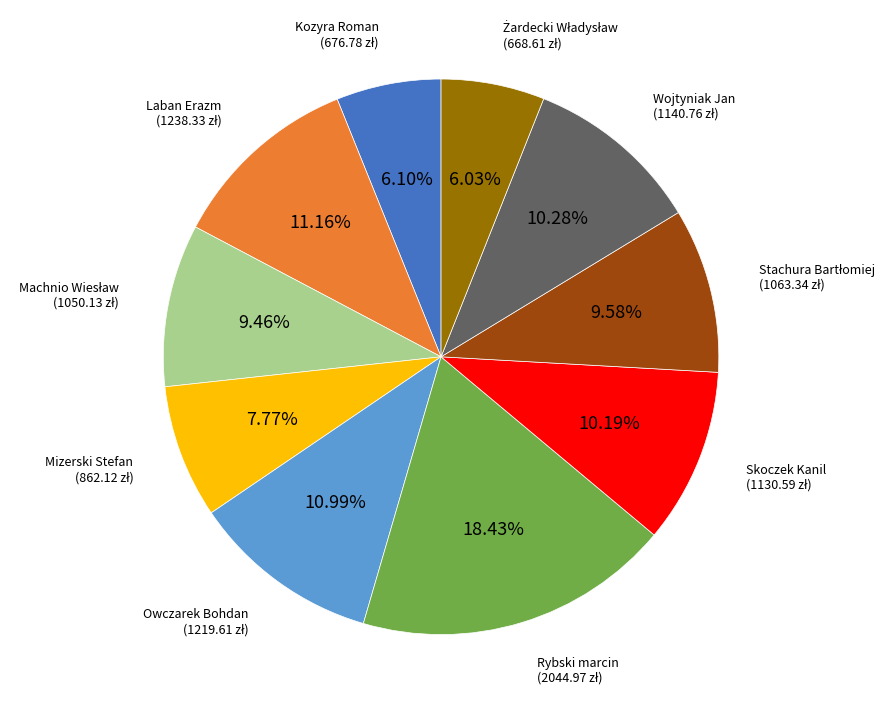

To the nearest percent, what is the difference between the largest and smallest slice percentages?

12%